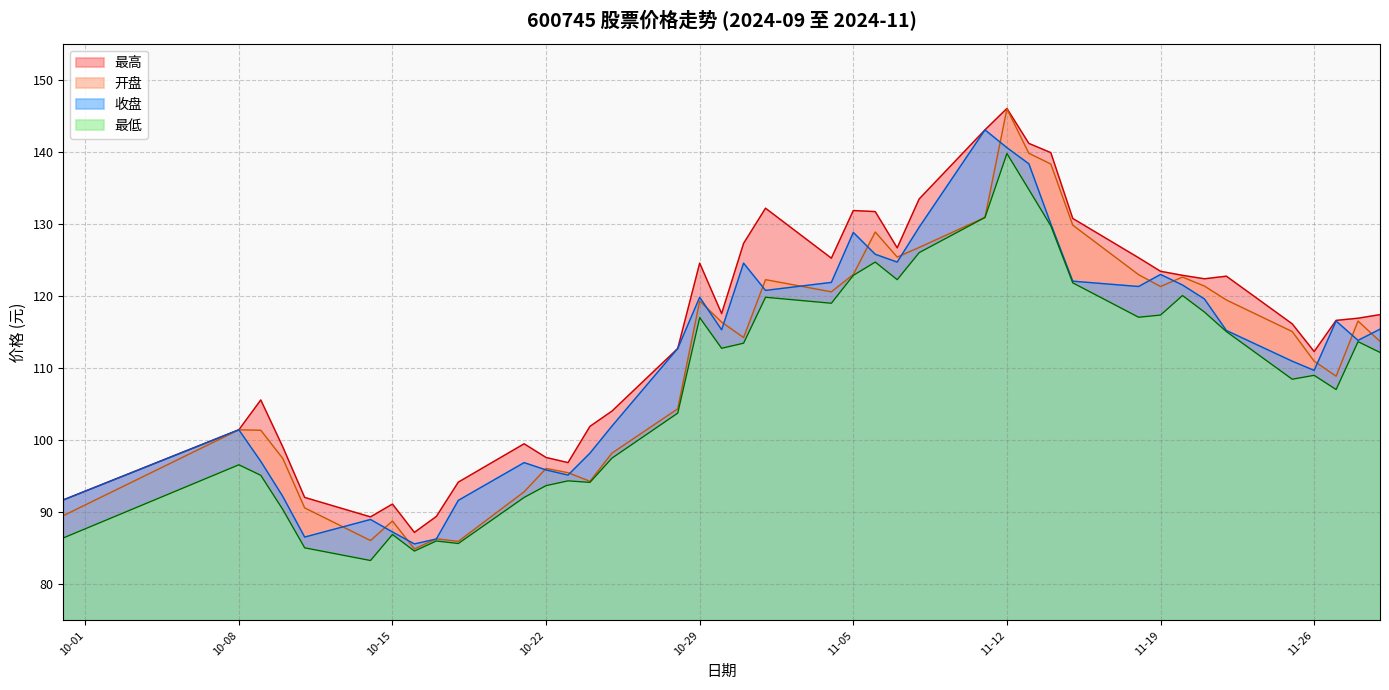

What is the difference between the maximum and minimum values in the 最低 series?

56.5